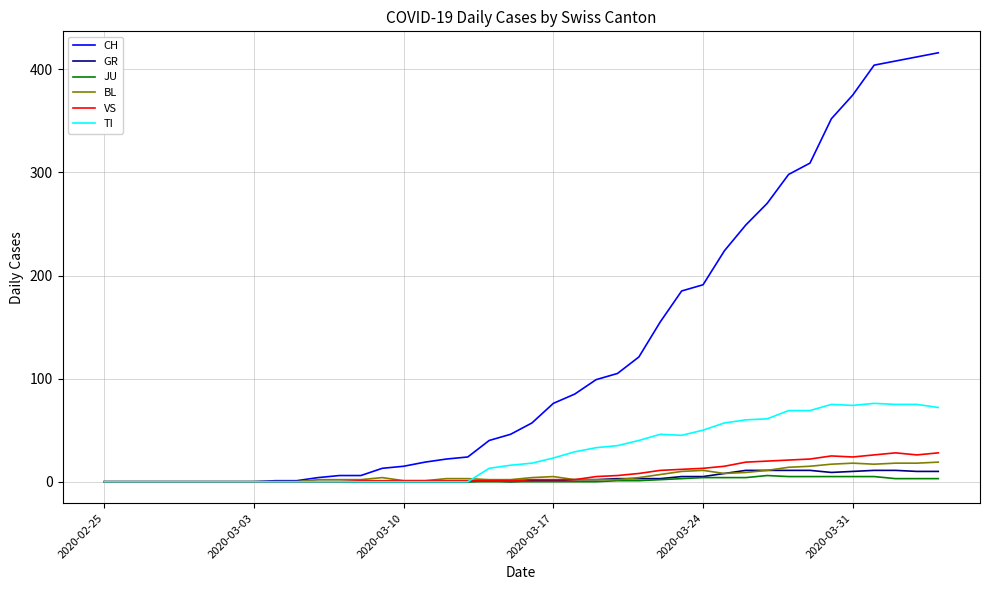

Which series has the largest total across all categories?

CH